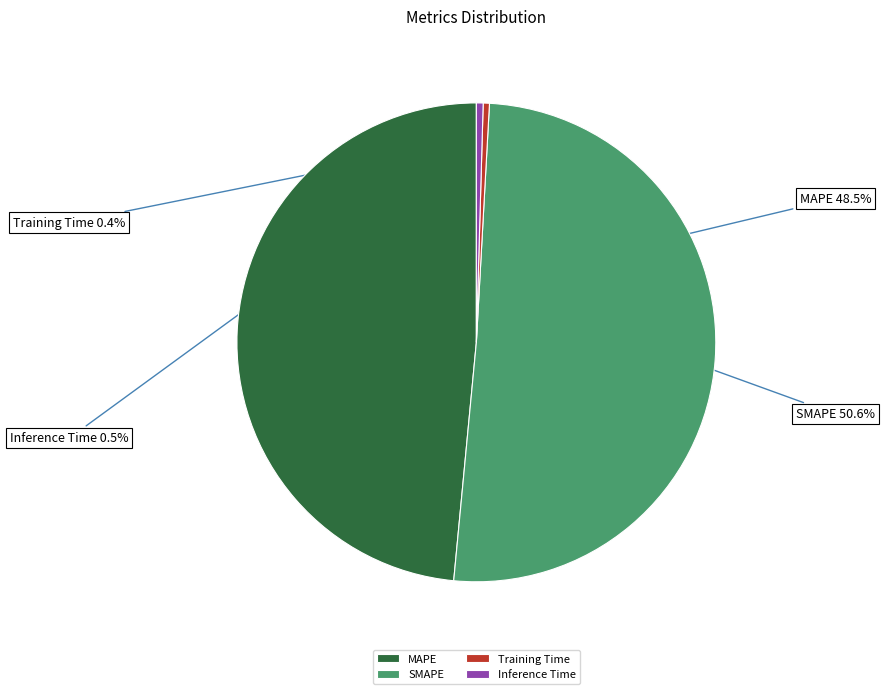

Is there any slice that represents more than half of the pie?

Yes